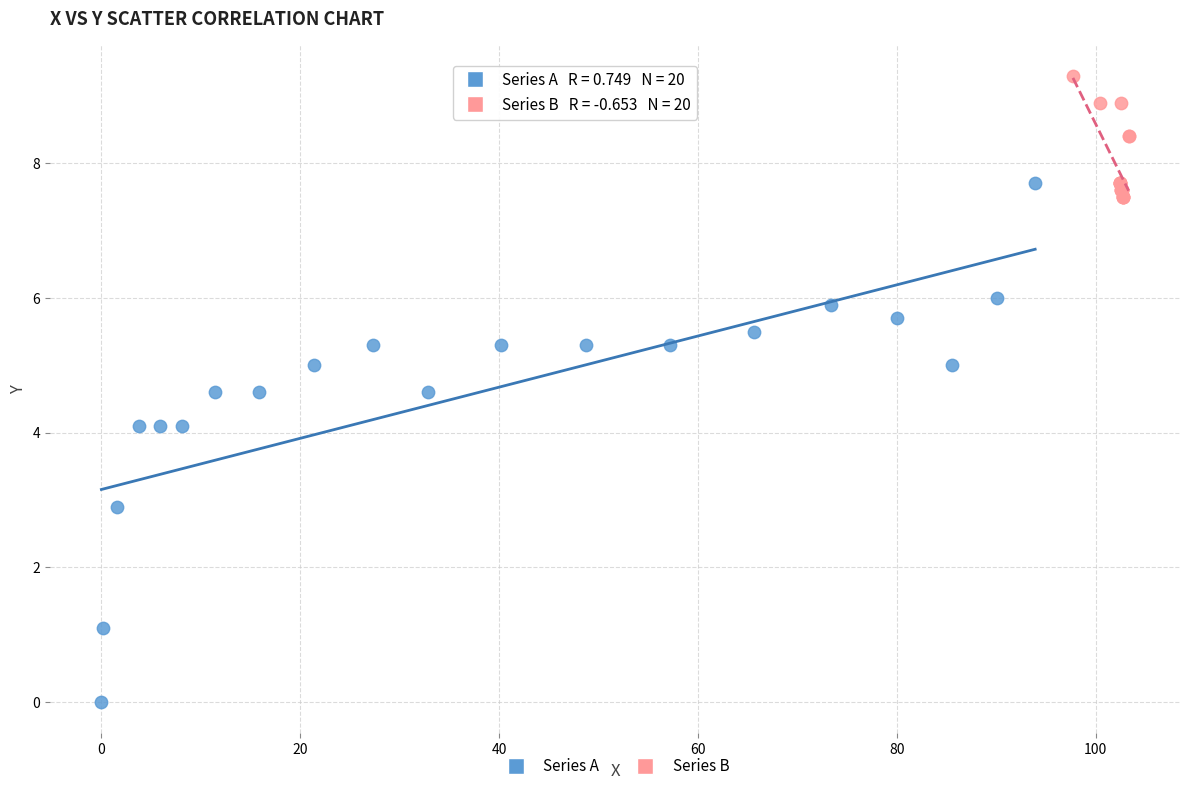

Which series has the largest Y range (max minus min)?

Series A